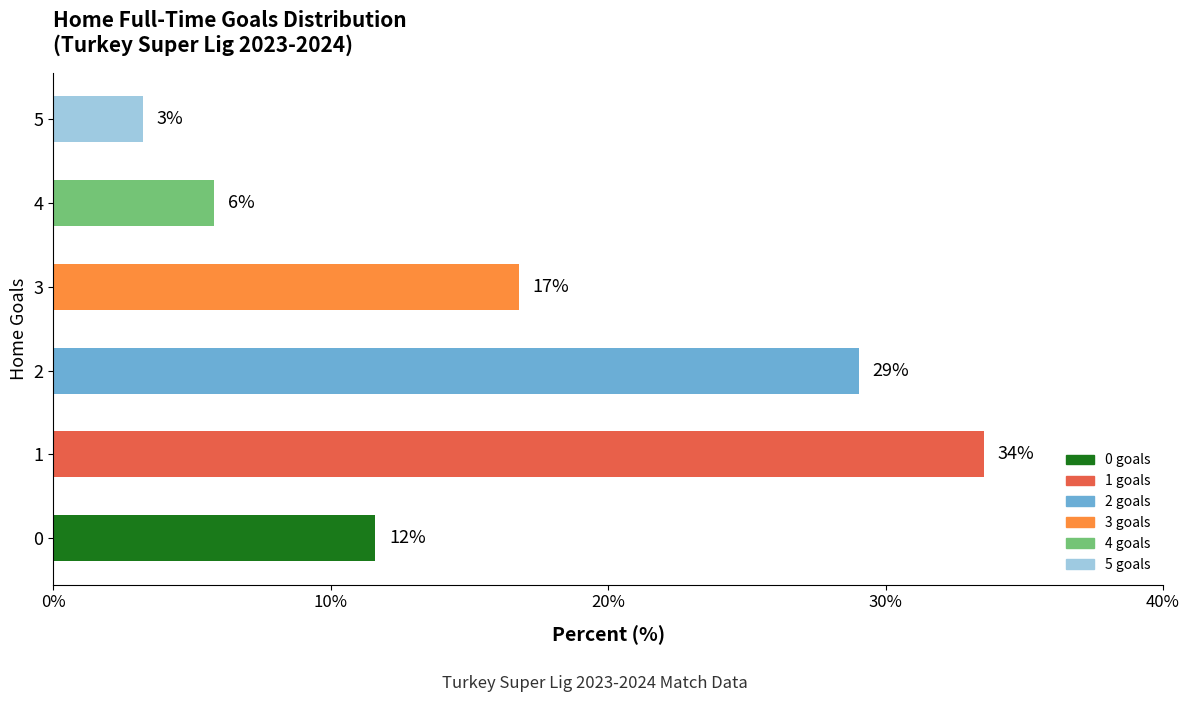

Does the chart contain any negative values?

No